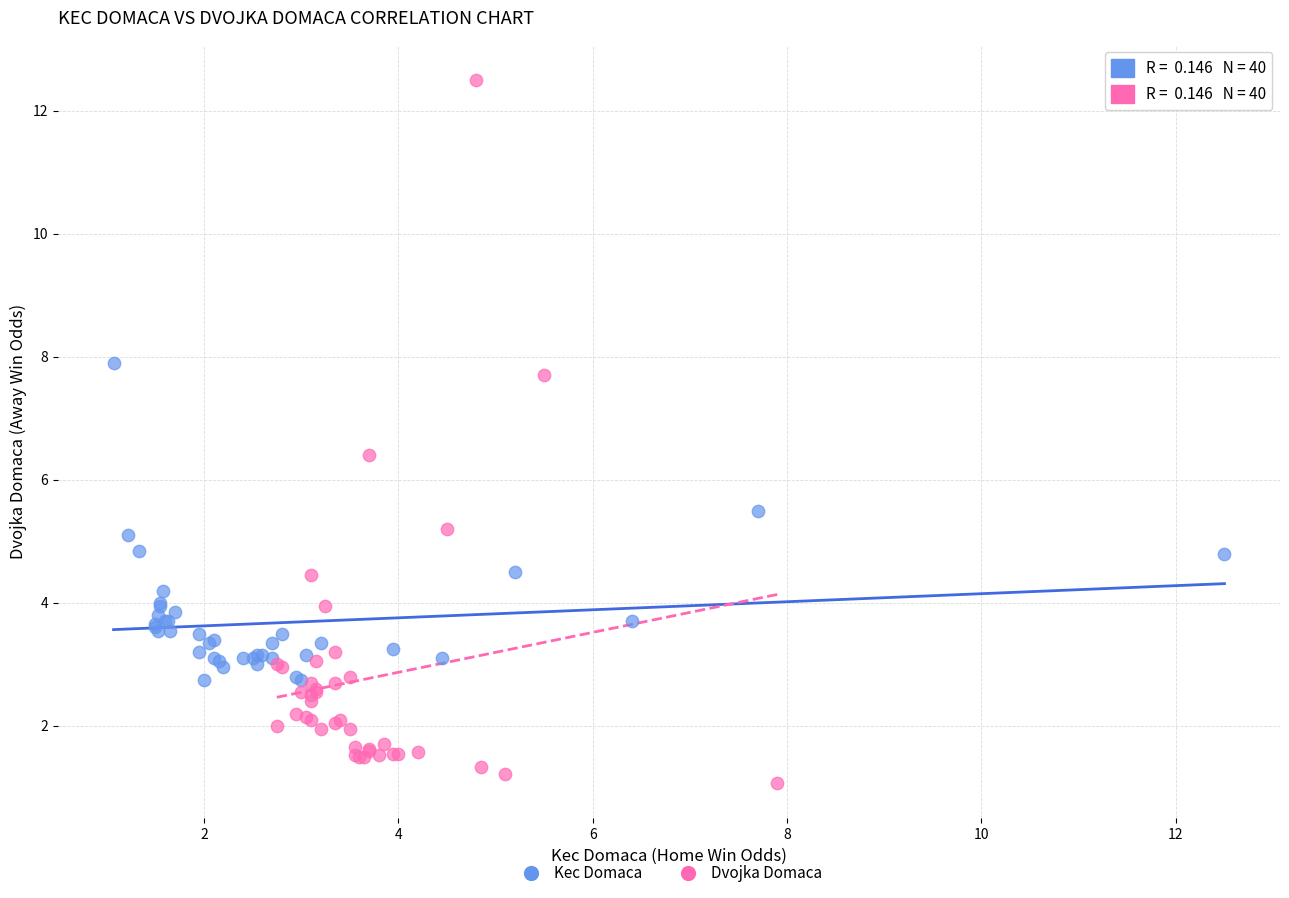

Which series reaches the maximum Y coordinate?

Dvojka Domaca